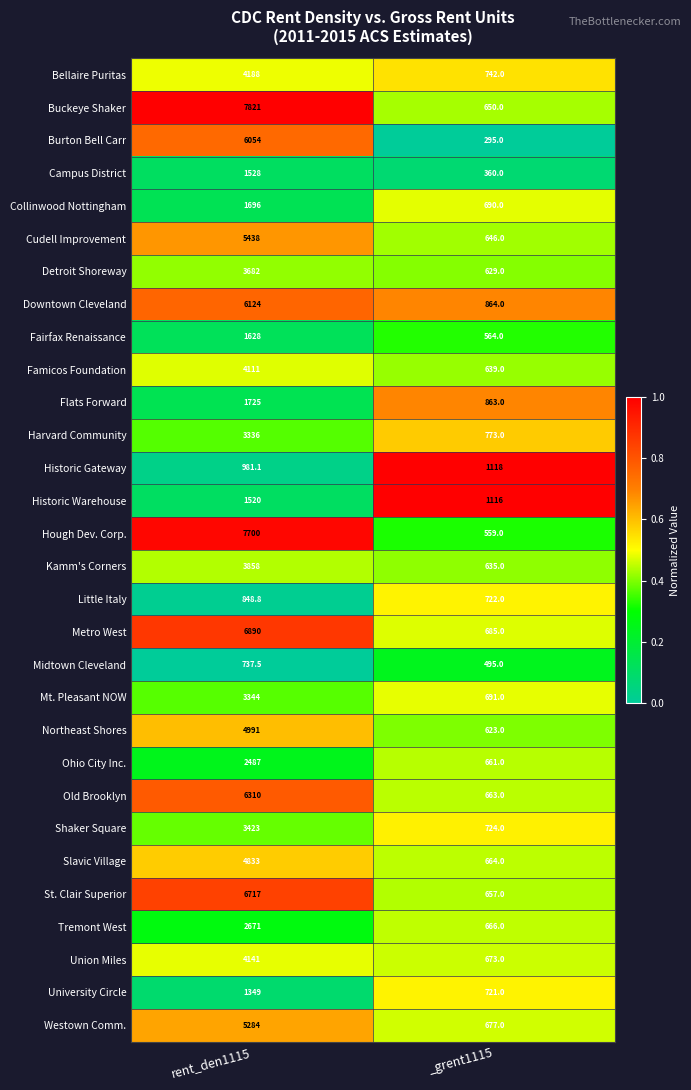

What value does the Famicos Foundation series have at _grent1115?

639.0